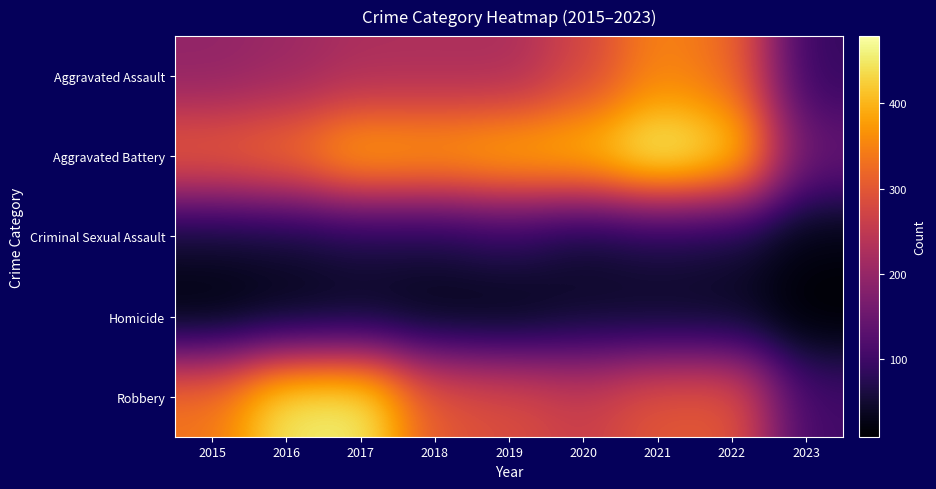

Which series has the largest range (max minus min)?

Robbery